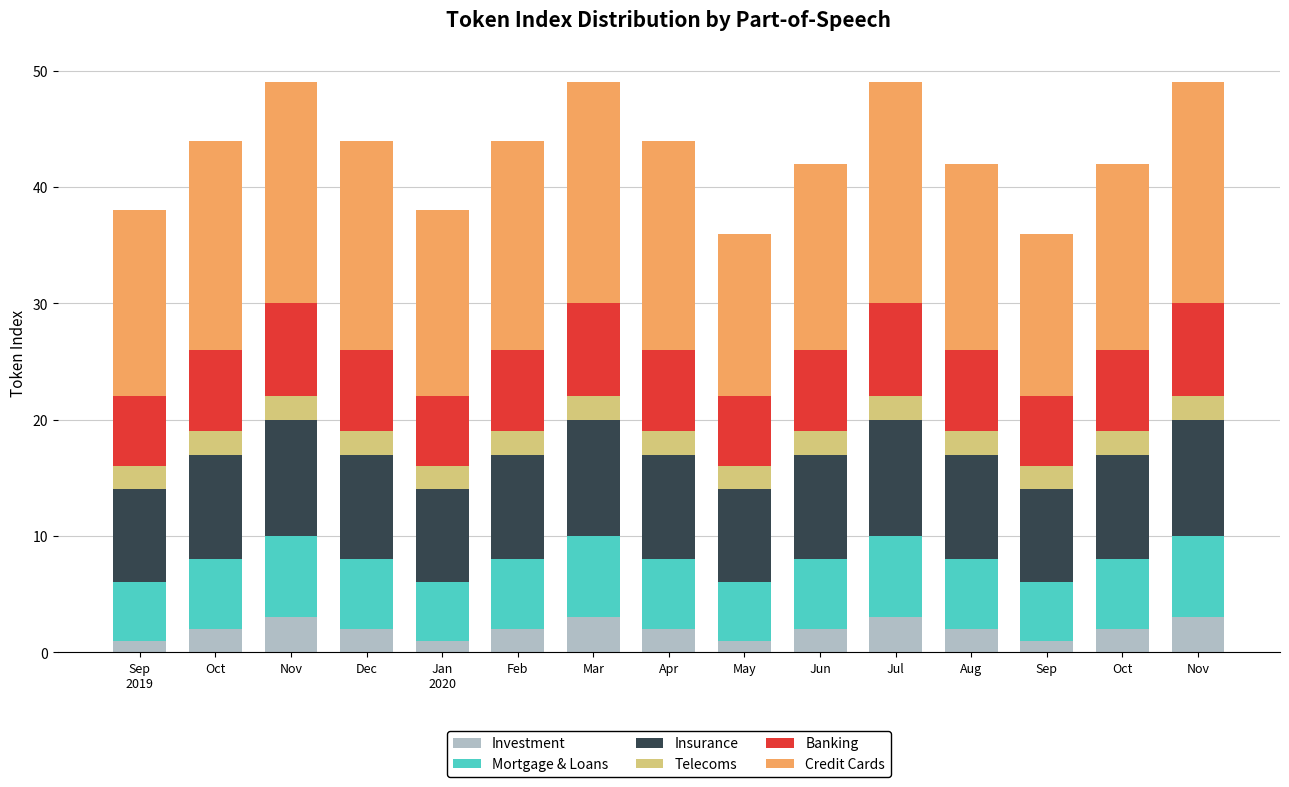

Is it true that Banking equals 2 at Apr?

False